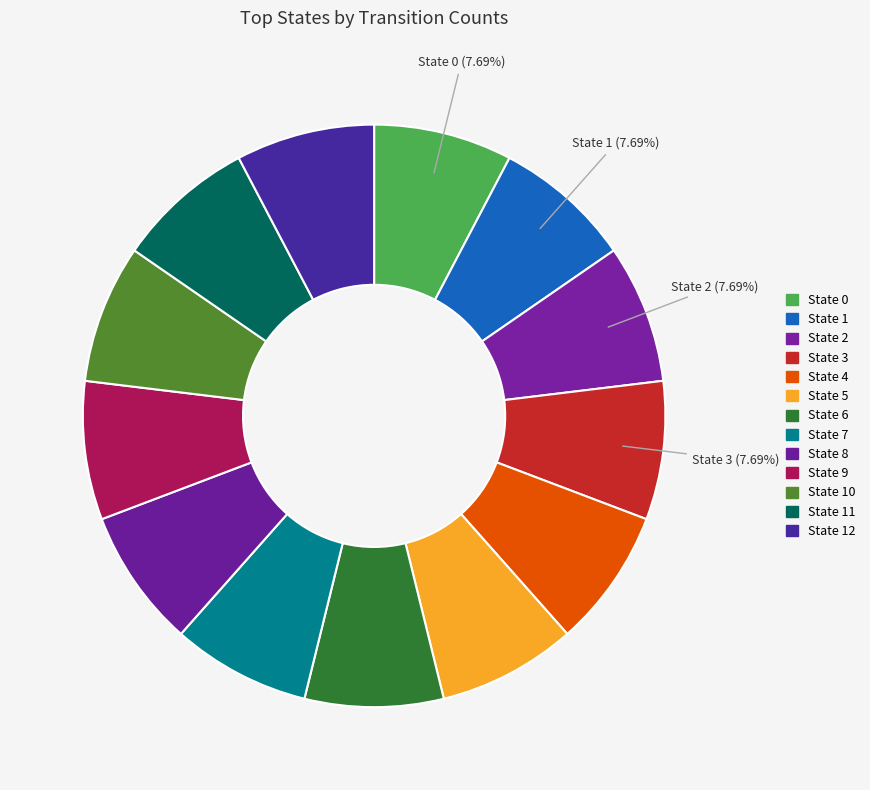

Count the number of slices in the pie.

13